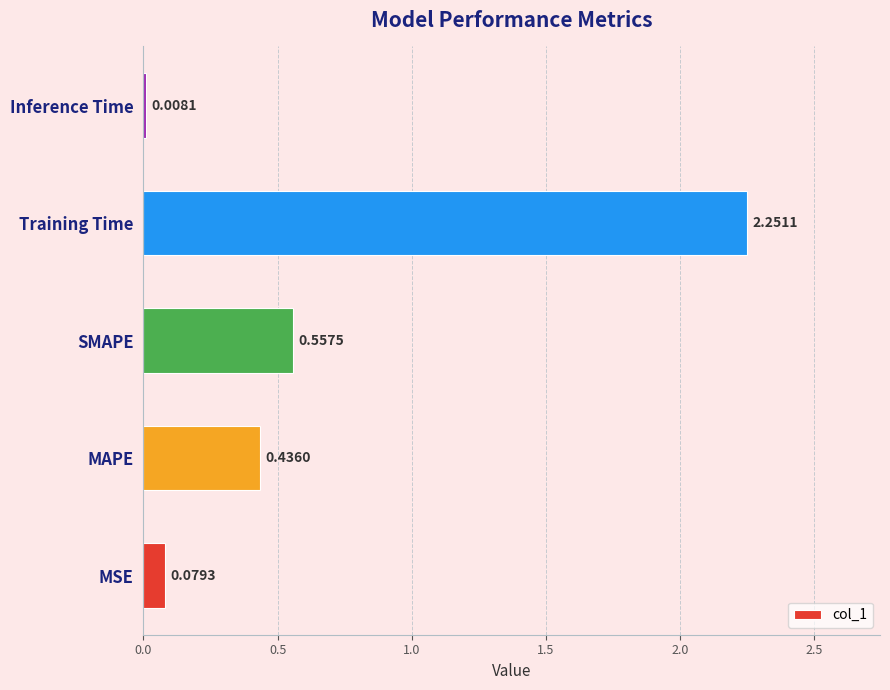

What is the sum of all values?

3.3